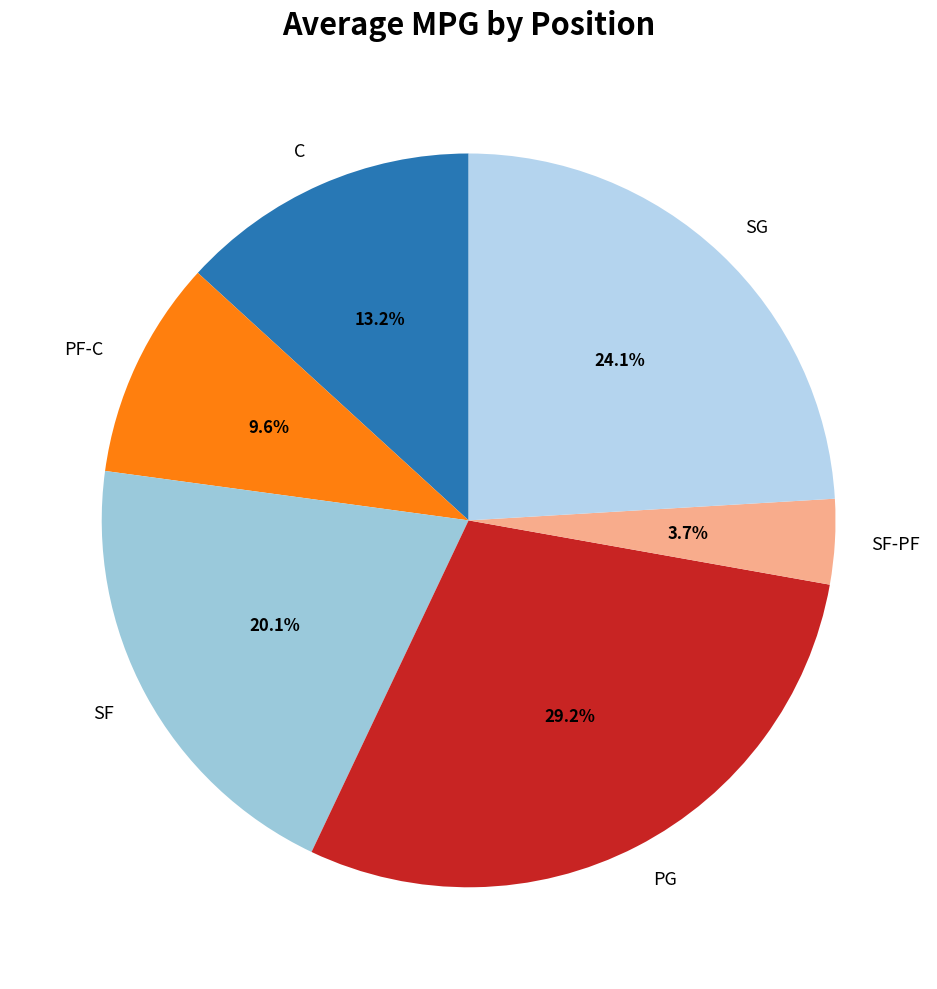

Approximately how many times larger is the value at PG compared to SF?

1.5